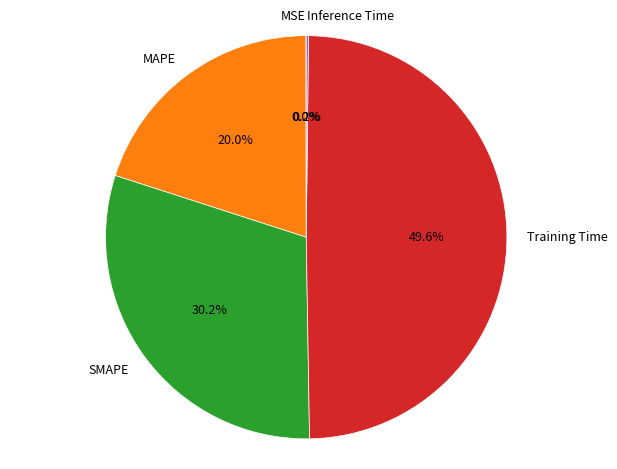

What percentage do MAPE and Training Time together represent?

69.6%